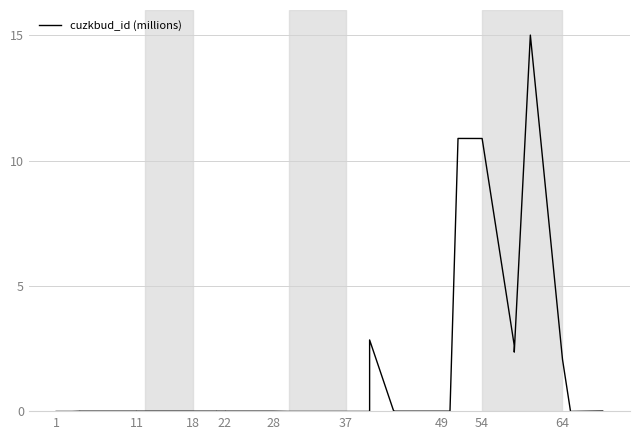

Reading left to right, what are all the values shown in this chart?

0.0	0.0	0.0	0.0	0.0	0.0	0.0	0.0	0.0	0.0	0.0	0.0	0.0	0.0	0.0	0.0	0.0	0.0	0.0	0.0	0.0	0.0	0.0	0.0	0.0	2.8	0.0	0.0	0.0	0.0	0.0	0.0	10.9	10.9	2.6	2.4	15.0	2.1	0.0	0.0